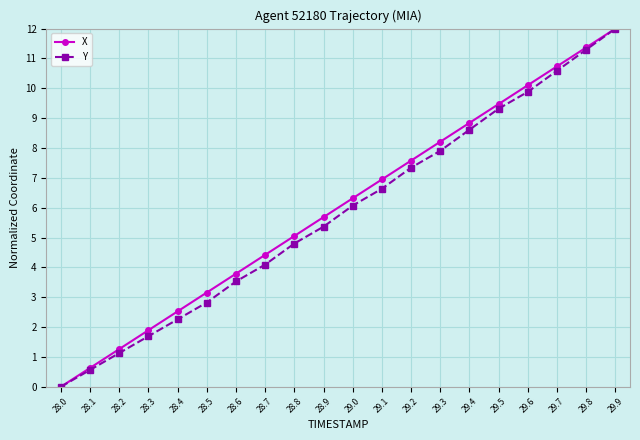

The value of Y at 29.6 is 16.2. True or false?

False